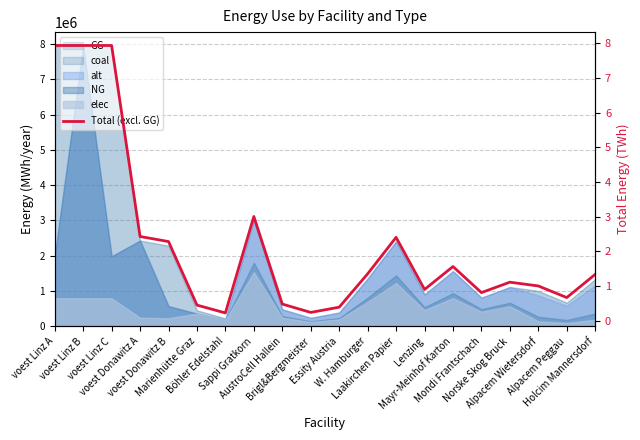

What position from the right is Laakirchen Papier?

8